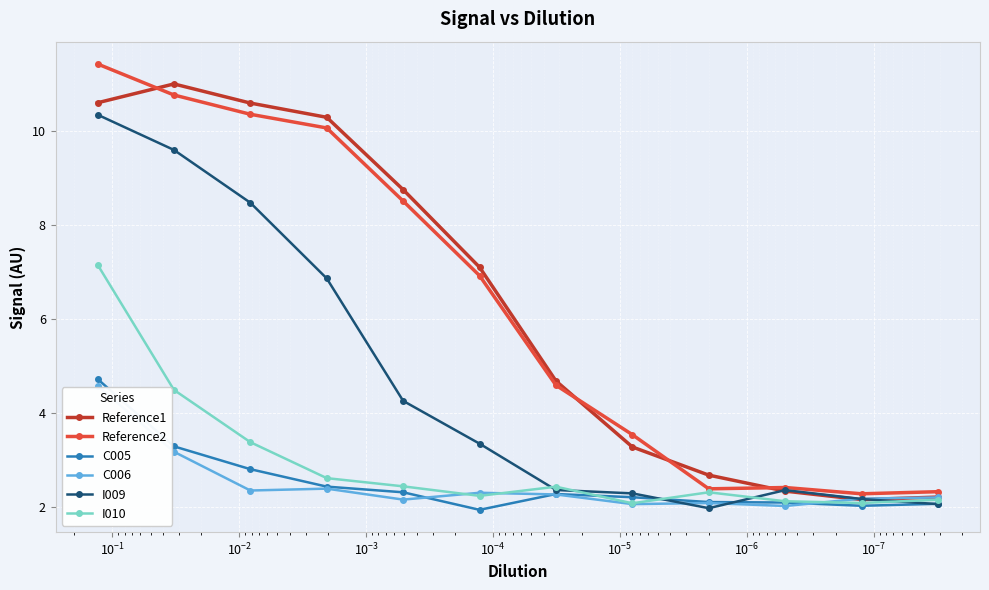

How many lines are shown in the chart?

6